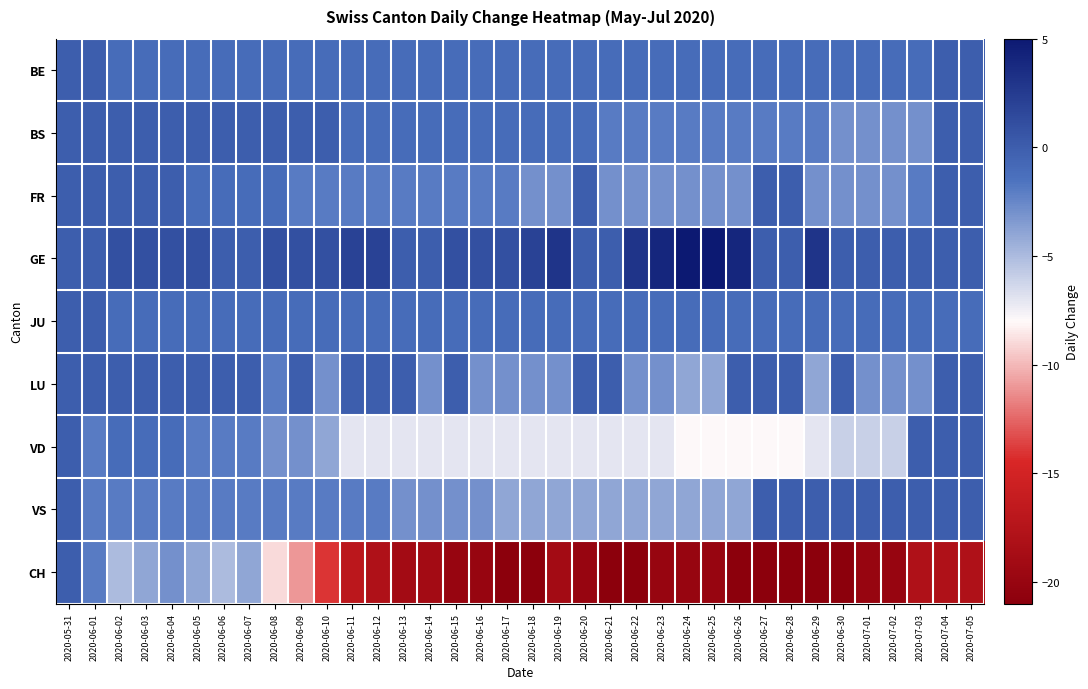

At which category is the sum across all series the highest?

2020-05-31